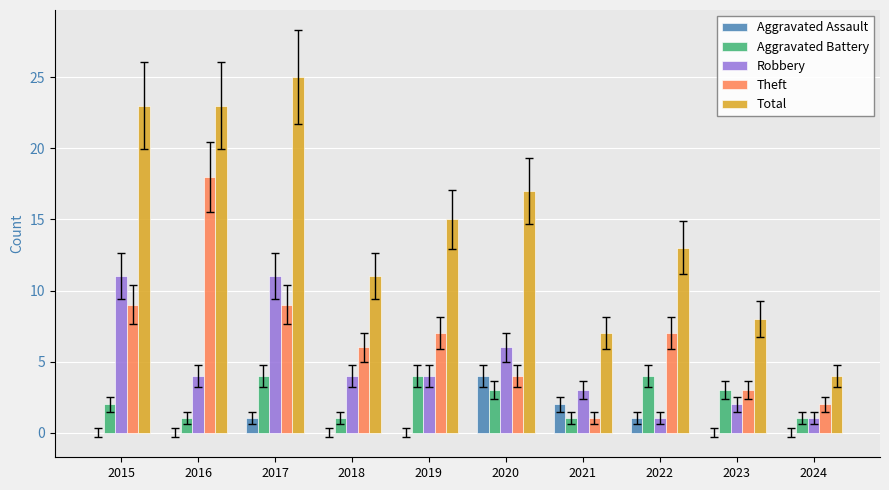

How many groups of bars are there?

10